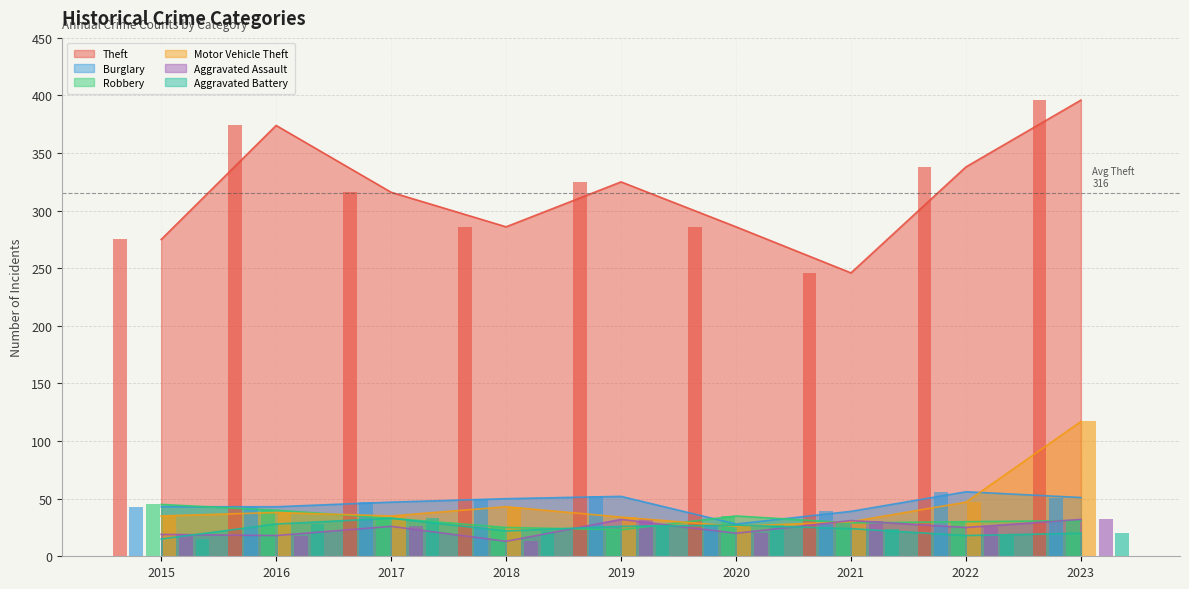

What is the sum of all Theft values?

2842